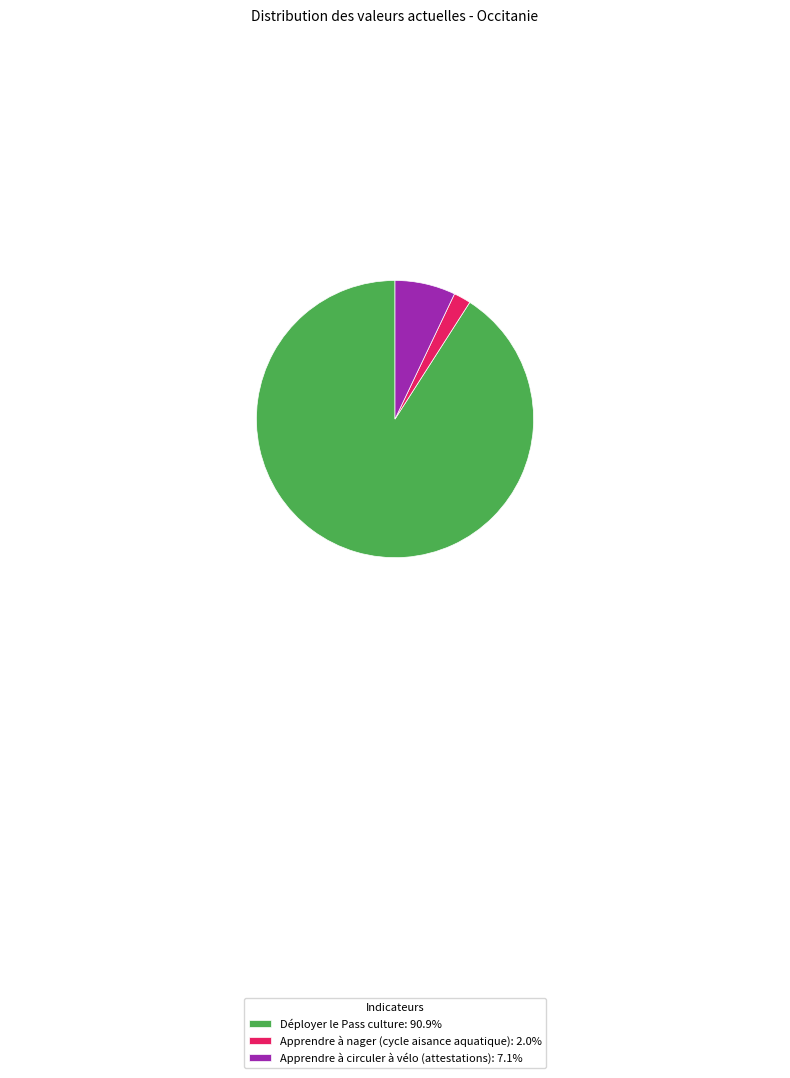

What is the smallest slice in the pie chart?

Apprendre à nager (cycle aisance aquatique)